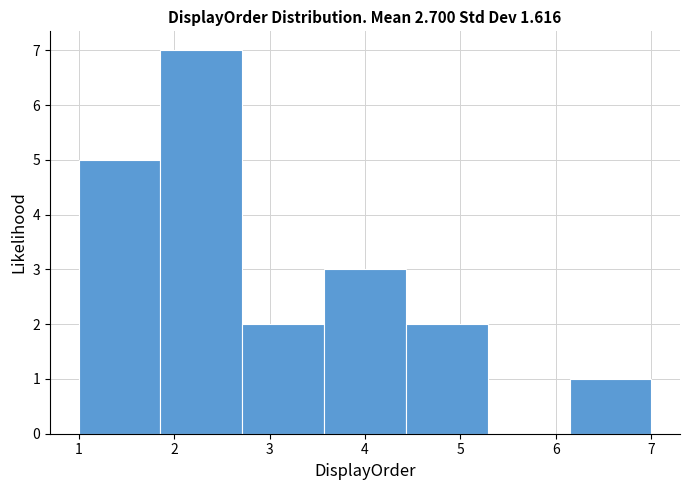

Reading left to right, transcribe this chart: for each bar, give the range it covers on the x-axis and its height. Neither the bar edges nor the heights are printed on the chart, so give them approximately, as read against the axes.

1.0 to 1.9: 5
1.9 to 2.7: 7
2.7 to 3.6: 2
3.6 to 4.4: 3
4.4 to 5.3: 2
5.3 to 6.1: 0
6.1 to 7.0: 1